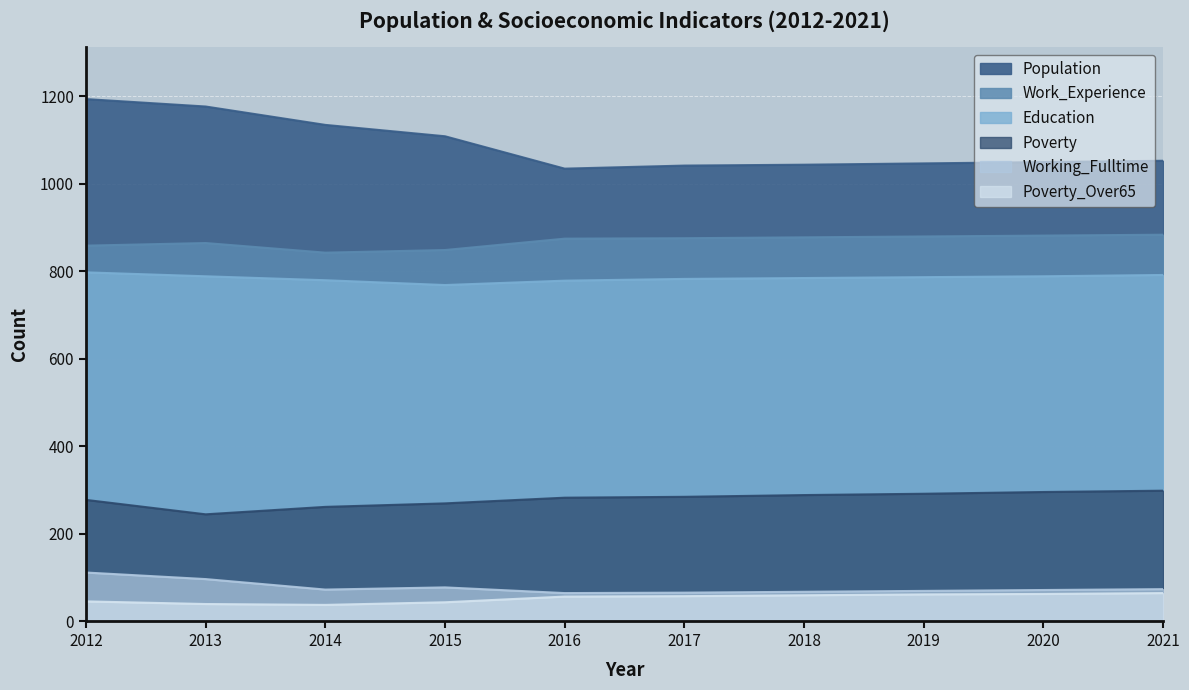

What is the average value of the Working_Fulltime series?

76